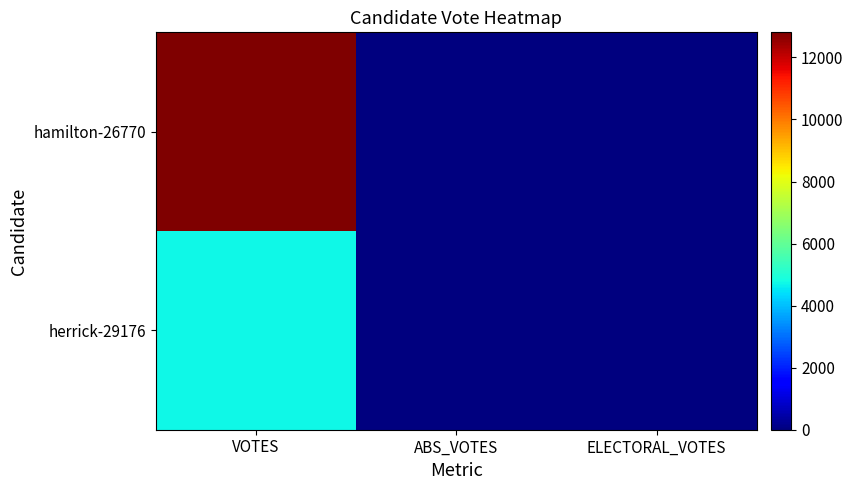

Reading left to right, what are all the values shown in this chart?

hamilton-26770: VOTES=12809	ABS_VOTES=0	ELECTORAL_VOTES=0
herrick-29176: VOTES=4748	ABS_VOTES=0	ELECTORAL_VOTES=0